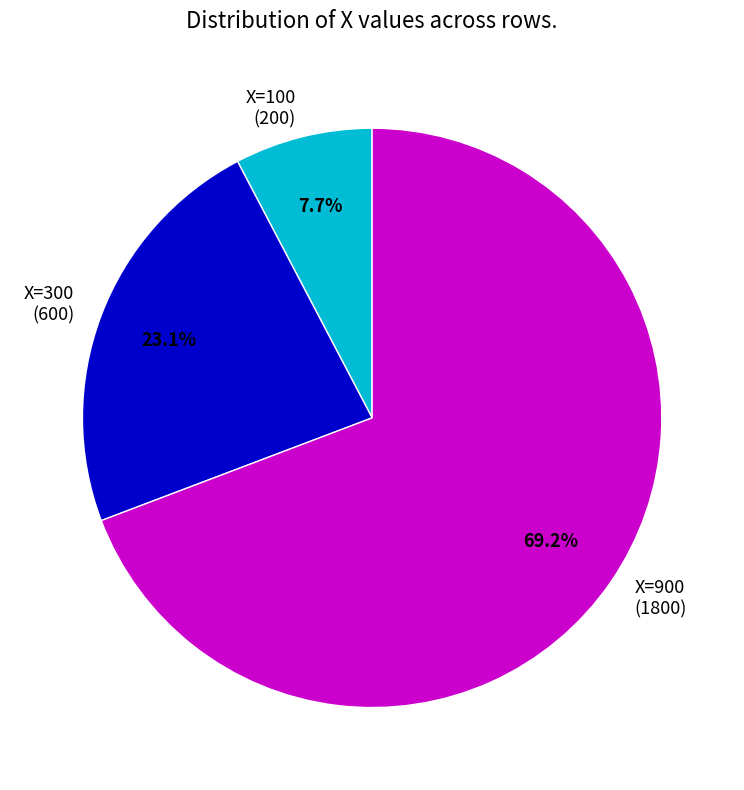

Between X=300 (600) and X=900 (1800), which is larger?

X=900 (1800)